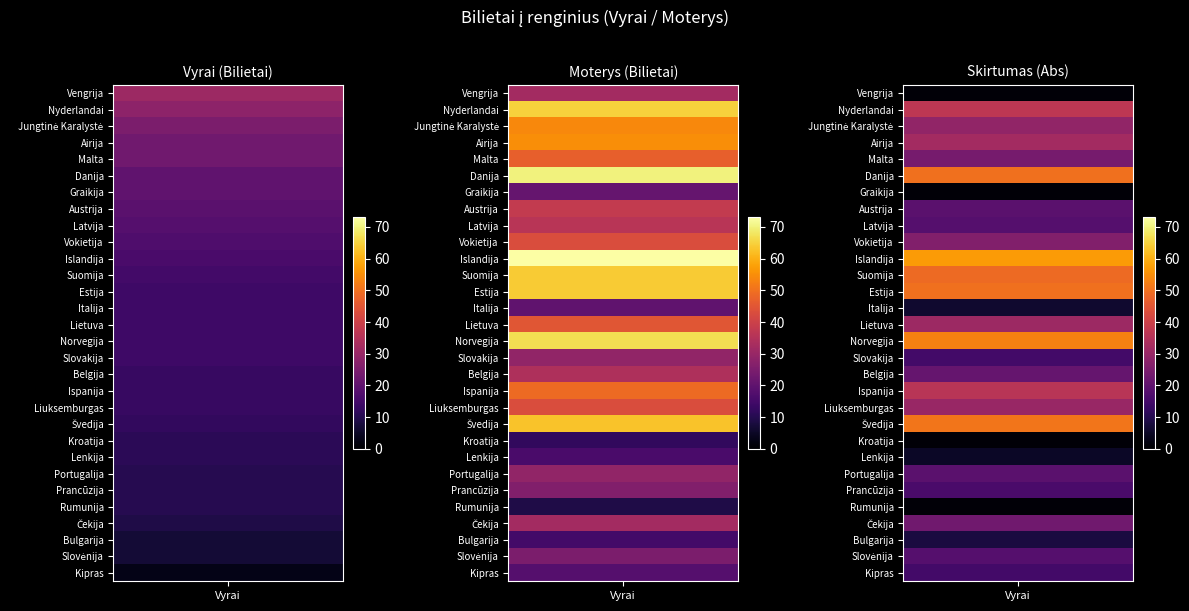

What is the sum of the Islandija values at Moterys and Vyrai?

89